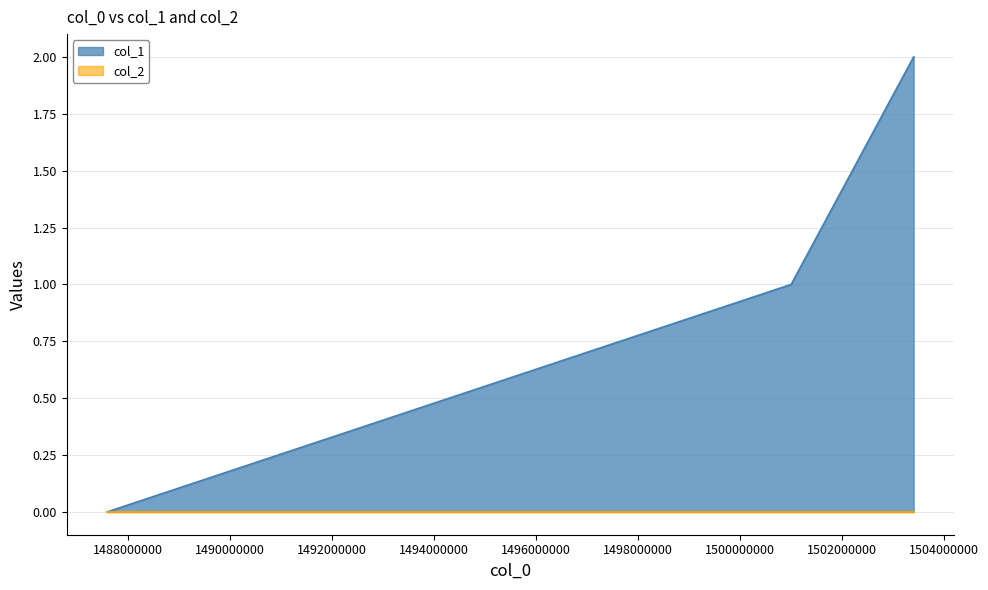

Count the number of values greater than 1.

1